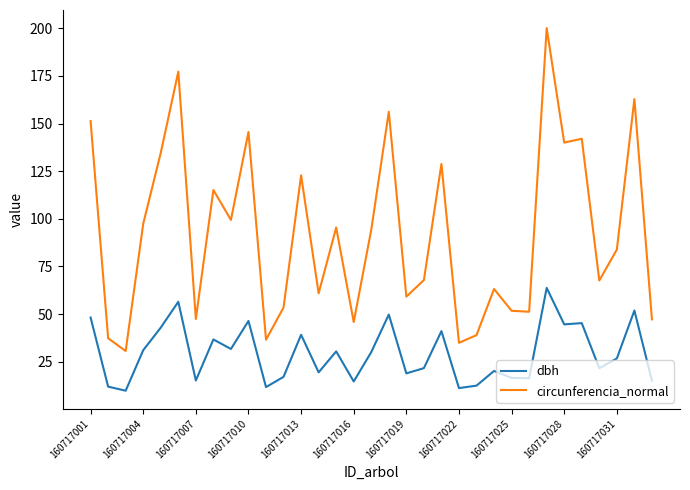

How many lines are shown in the chart?

2